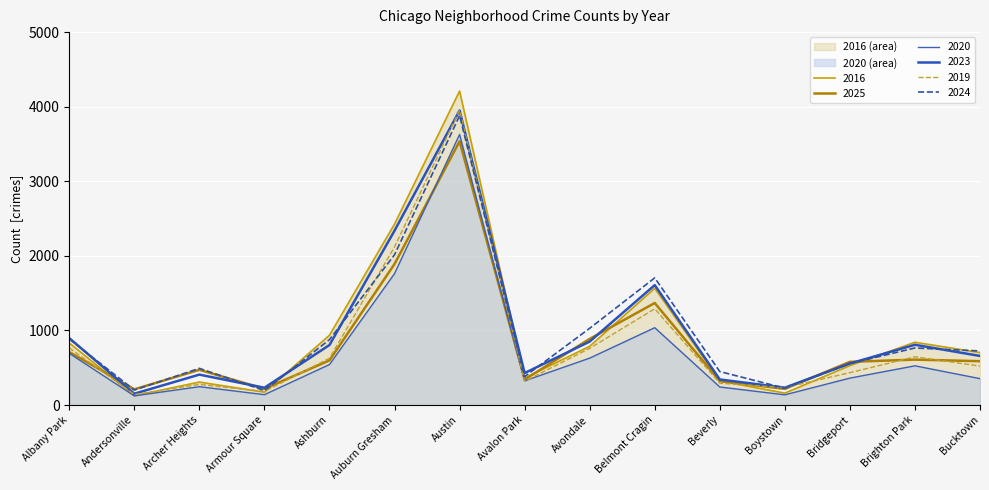

The value of 2016 at Avondale is 788. True or false?

True